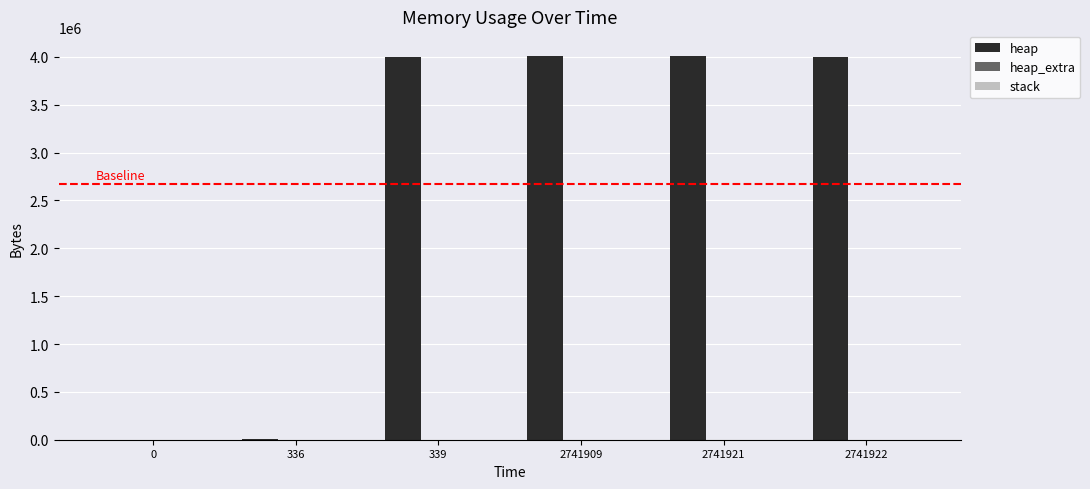

How many series are shown in this chart?

2